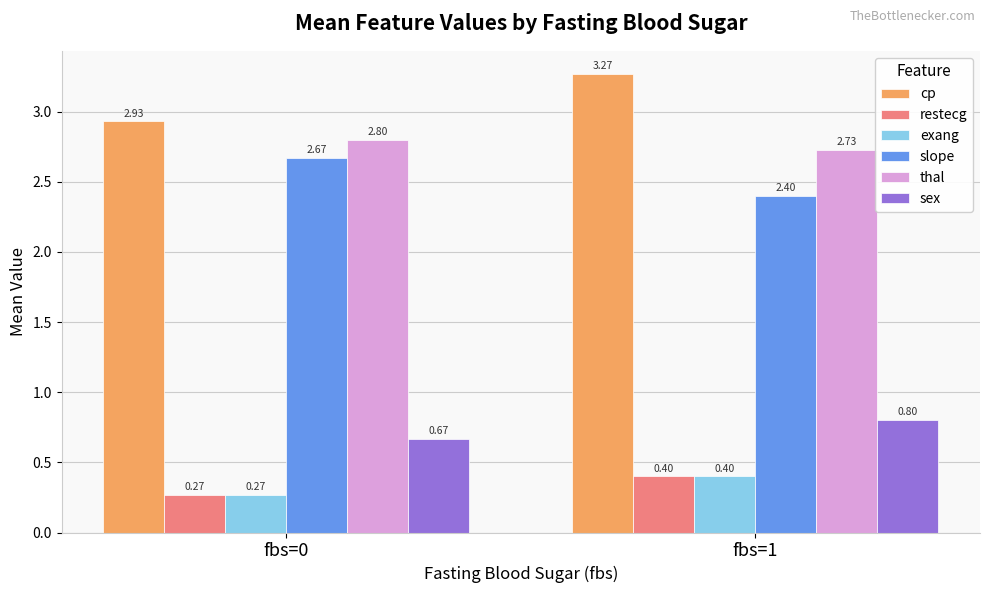

Between fbs=0 and fbs=1, which series saw the biggest shift?

cp